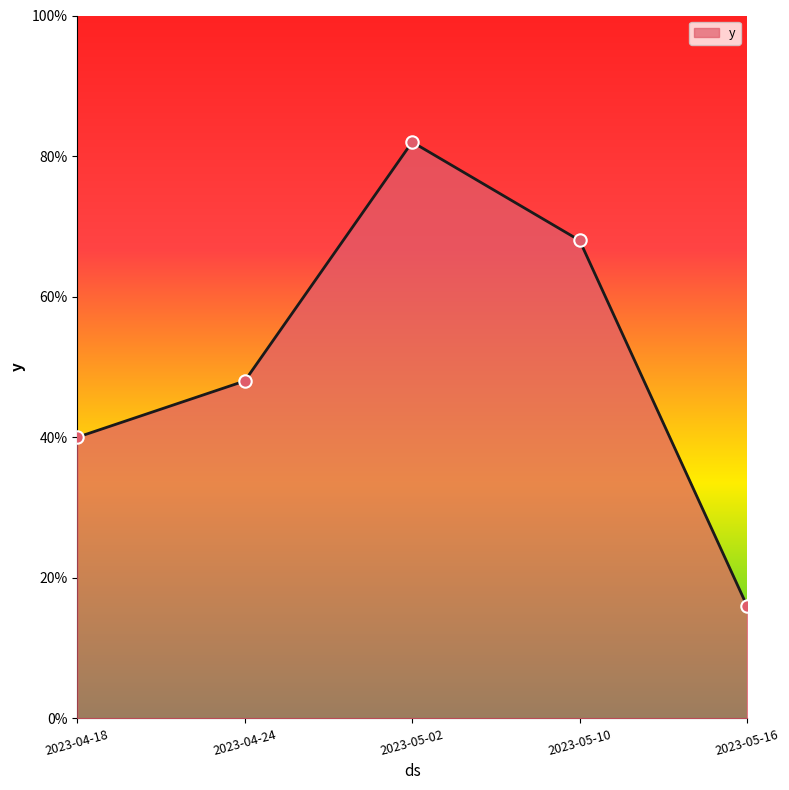

What is the change in value from 2023-04-18 to 2023-04-24?

+8